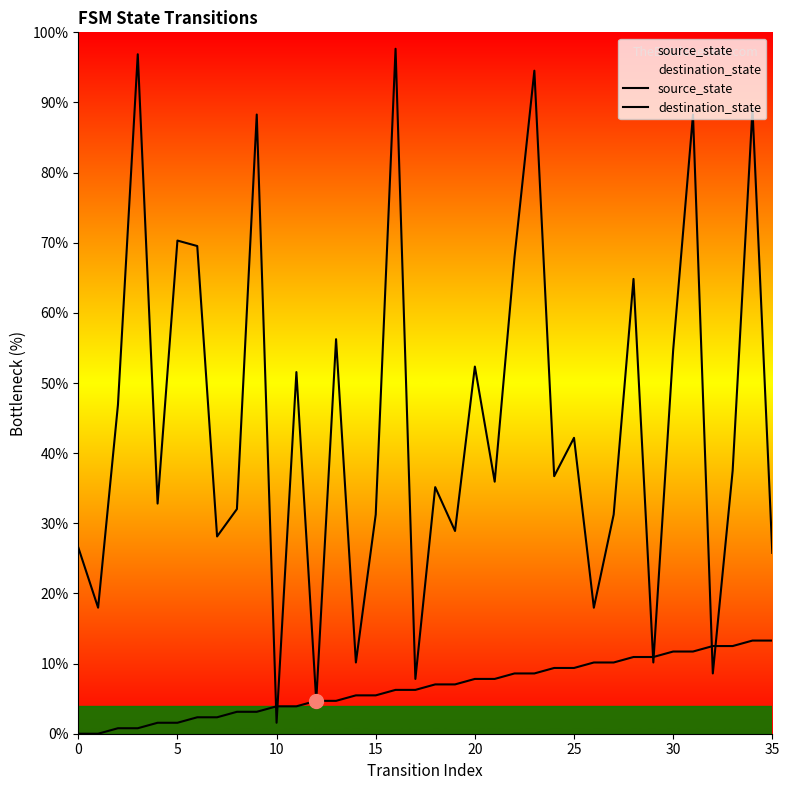

At which category is the sum across all series the highest?

16